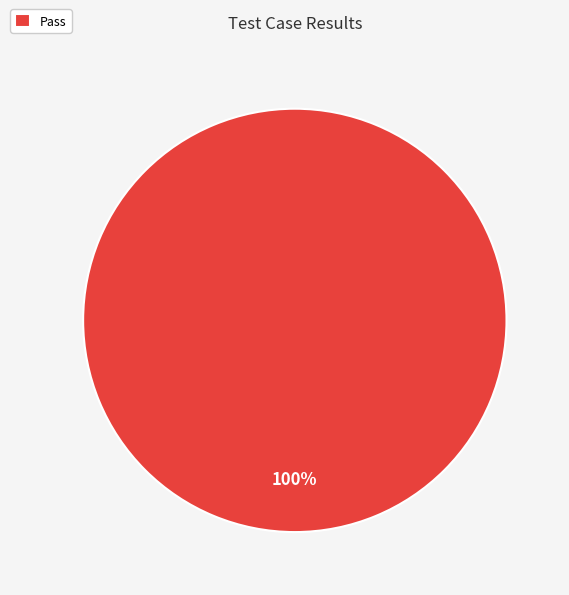

Is there a majority slice in this chart?

Yes